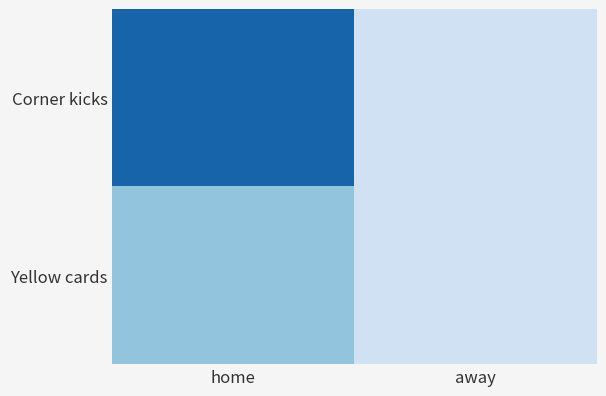

At how many categories does at least one series exceed 2?

1